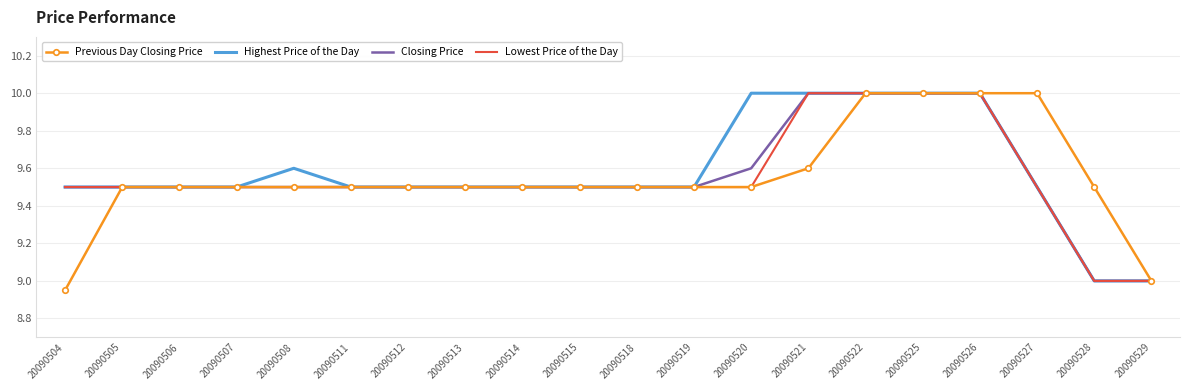

What is the maximum value for Highest Price of the Day?

10.0